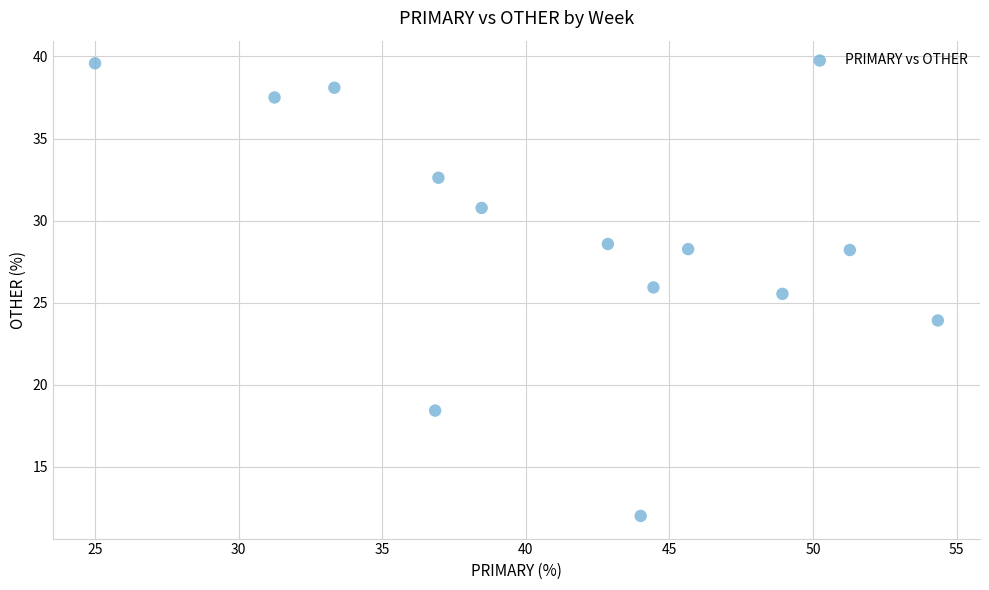

What Y value in the scatter plot is closest to 25?

25.5